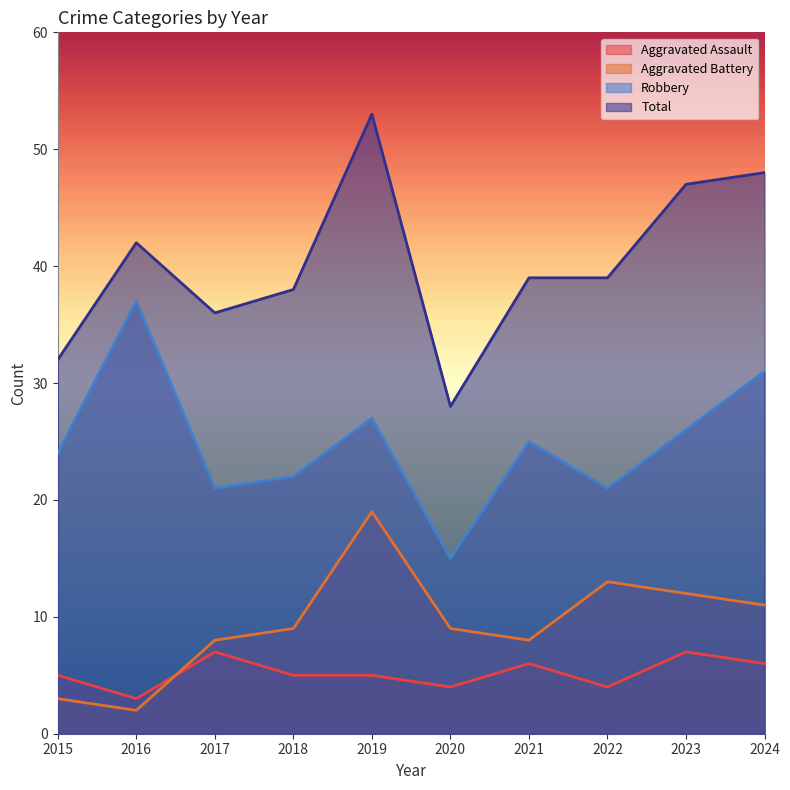

What are all the series names shown in the legend?

Aggravated Assault, Aggravated Battery, Robbery, Total